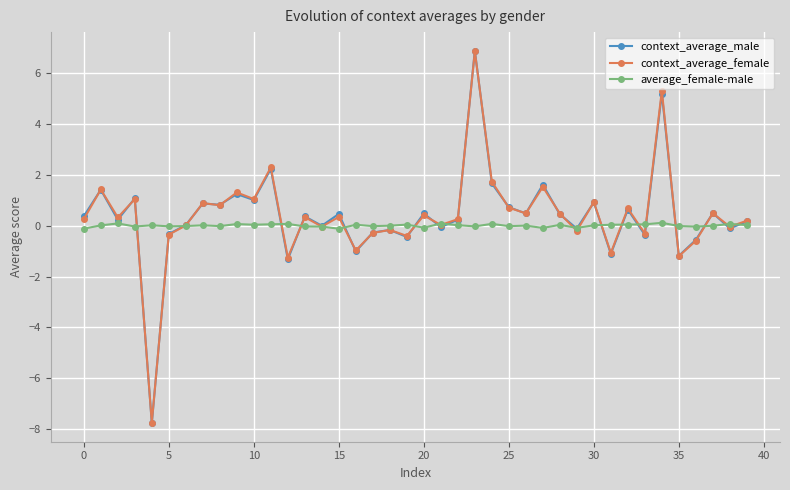

What is the value of the context_average_female point at the 36th from the left?

-1.2